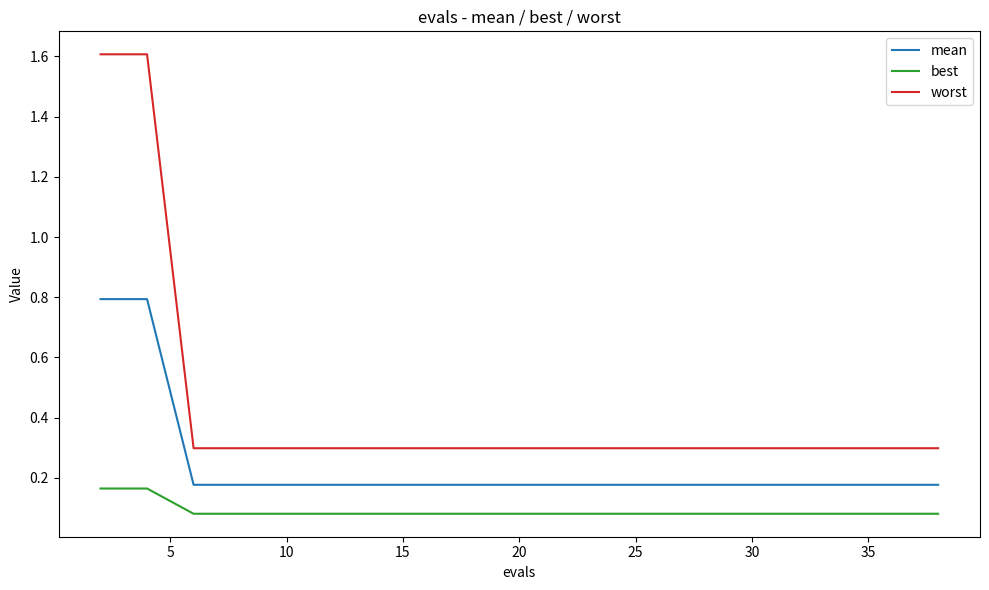

Which series has the widest spread of values?

worst